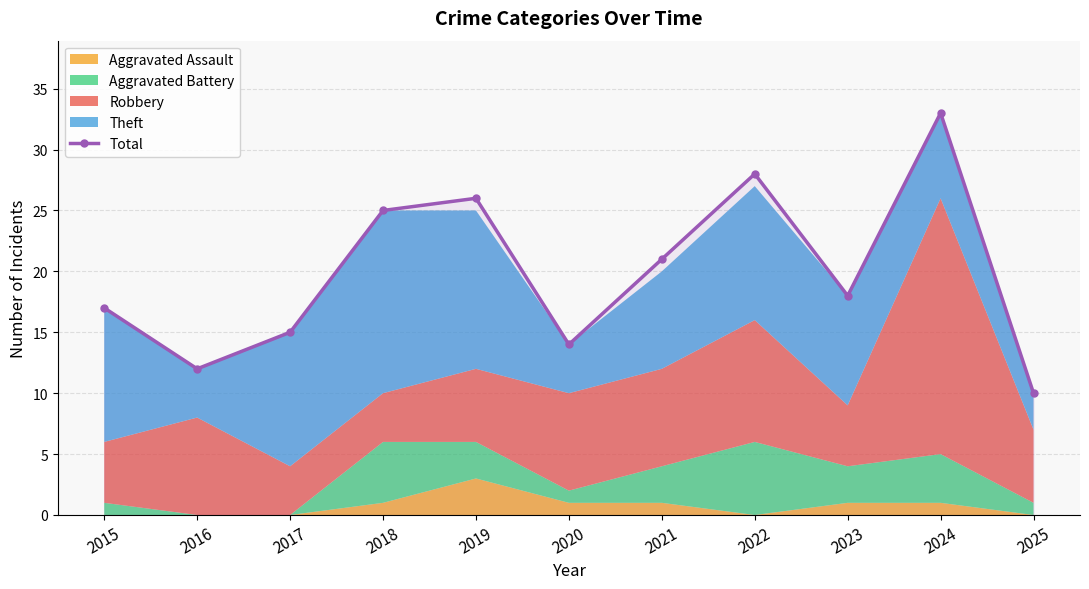

Where is the first local minimum?

2016